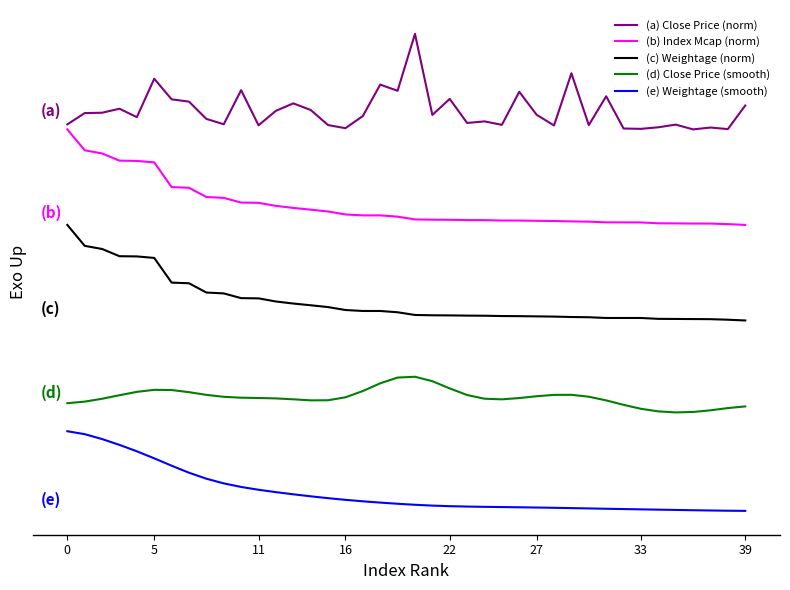

Which category has the lowest value in the (a) Close Price (norm) series?

36